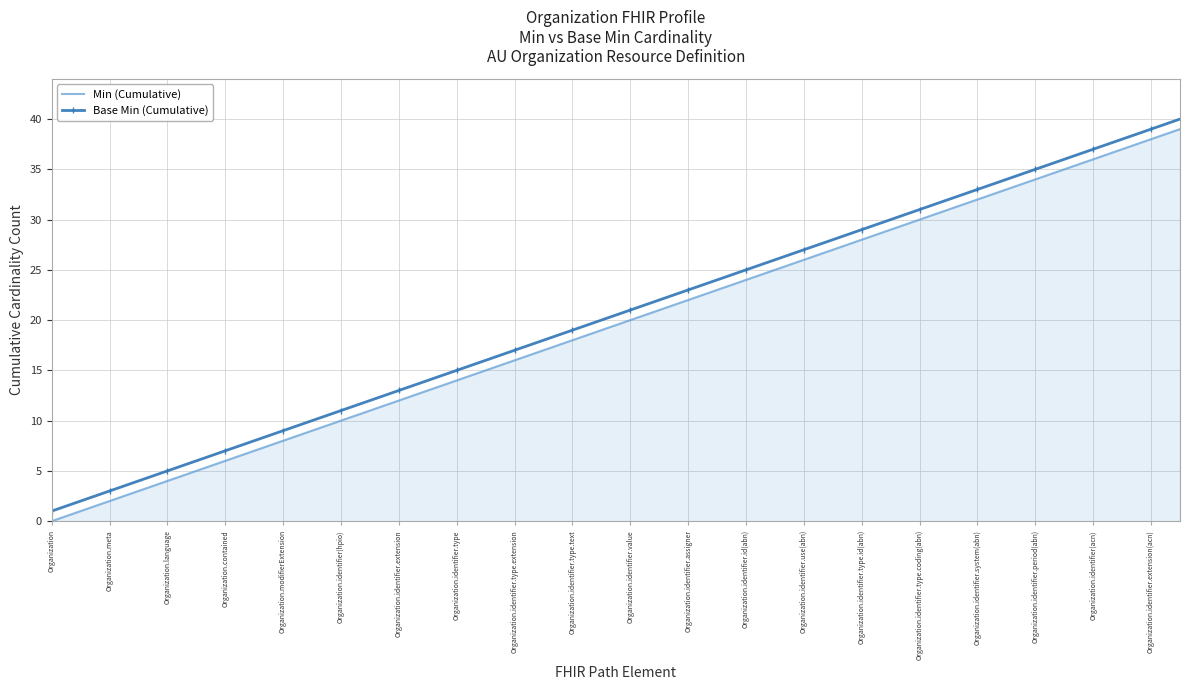

True or false: Min (Cumulative) and Base Min (Cumulative) intersect in this chart.

False